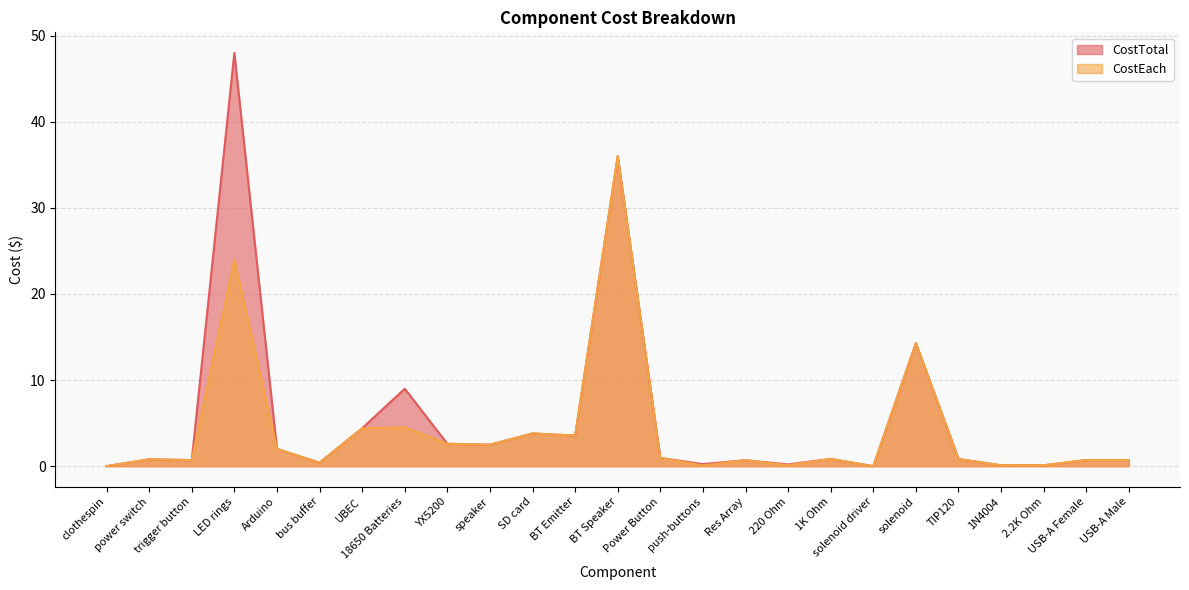

What is the total value across all series at BT Emitter?

7.1